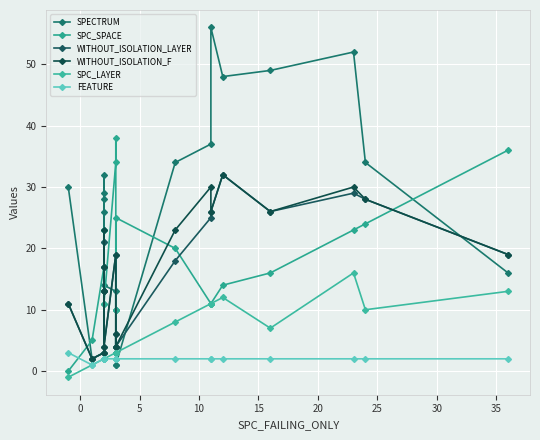

What is the lowest value of the FEATURE series?

1